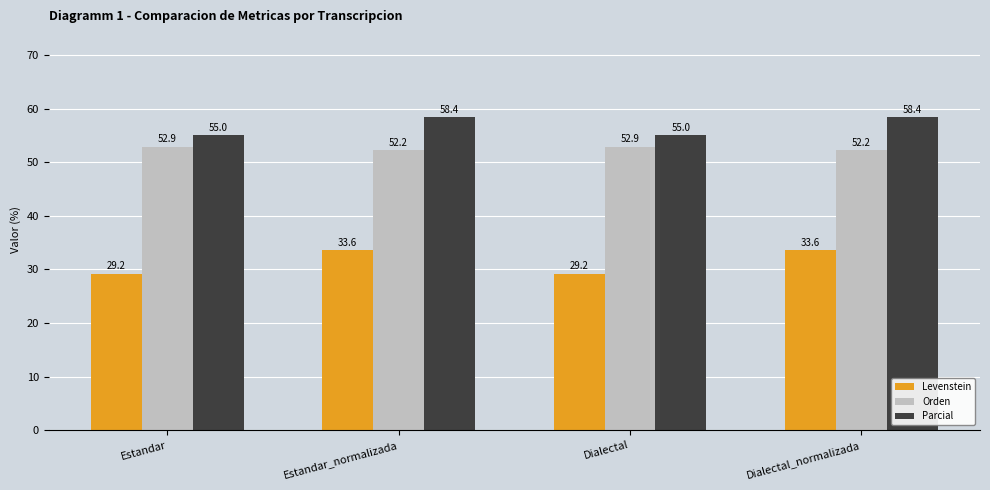

Reading left to right, what are all the values shown in this chart?

Levenstein: Estandar=29.2	Estandar_normalizada=33.6	Dialectal=29.2	Dialectal_normalizada=33.6
Orden: Estandar=52.9	Estandar_normalizada=52.2	Dialectal=52.9	Dialectal_normalizada=52.2
Parcial: Estandar=55.0	Estandar_normalizada=58.4	Dialectal=55.0	Dialectal_normalizada=58.4